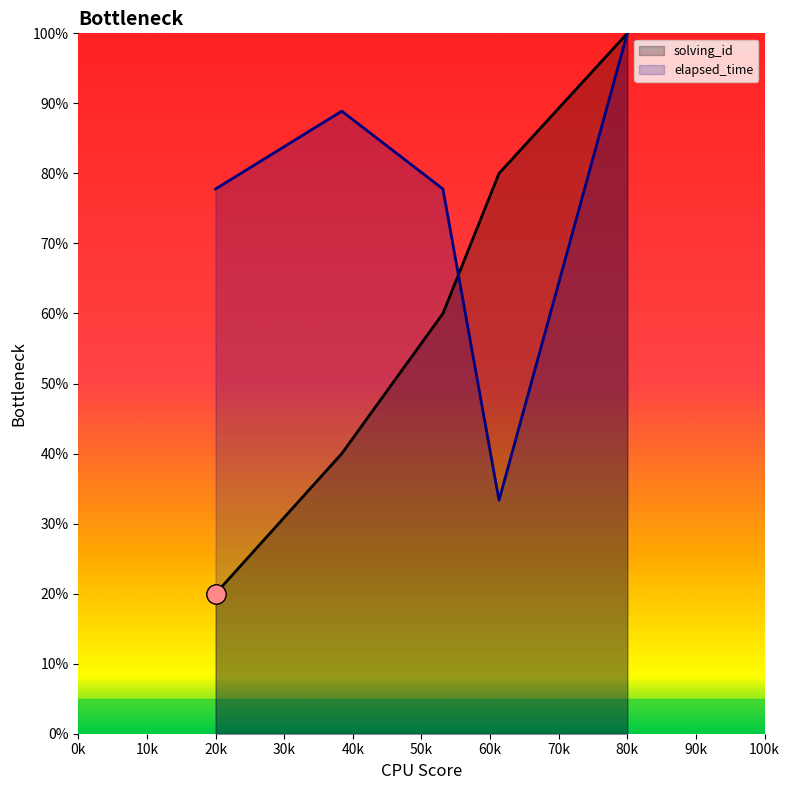

Which series has the largest total across all categories?

elapsed_time